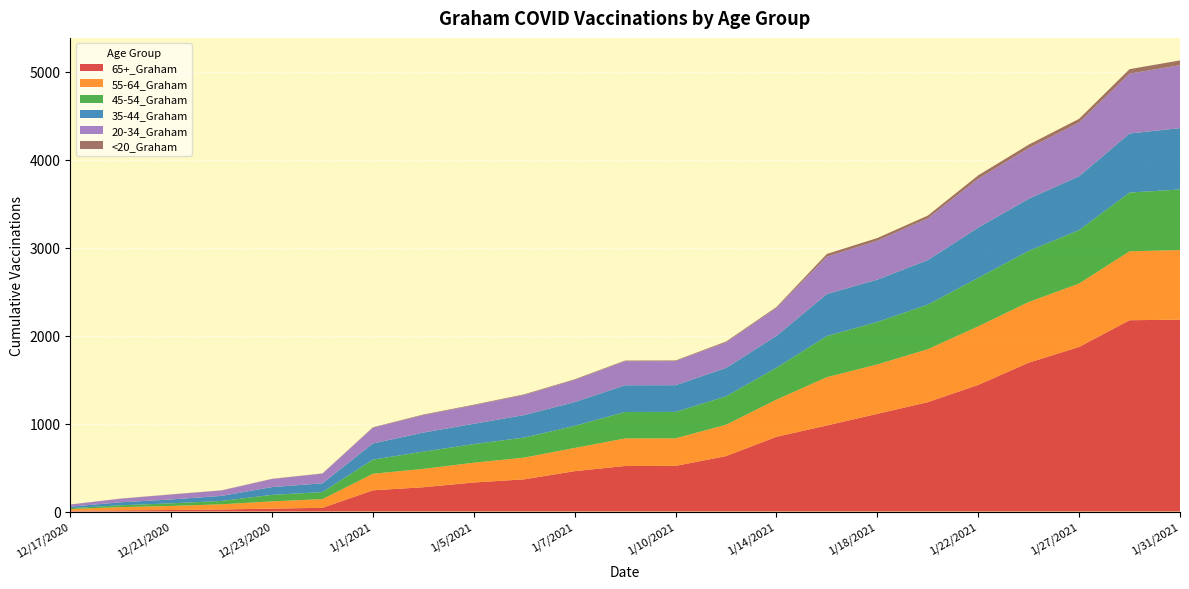

Reading left to right, extract all data points from this chart.

65+_Graham: 9	13	17	23	33	42	241	276	330	366	459	518	519	630	850	979	1111	1244	1440	1693	1872	2176	2182
55-64_Graham: 19	37	46	59	82	99	188	209	225	247	264	313	313	357	423	549	562	602	666	690	721	784	792
45-54_Graham: 10	21	30	38	74	80	161	196	212	228	251	301	301	323	362	468	483	507	552	581	608	668	689
35-44_Graham: 17	34	44	58	89	100	184	217	231	256	271	304	304	323	363	478	482	507	572	593	613	672	698
20-34_Graham: 24	41	56	61	92	110	179	199	211	229	252	274	274	290	317	425	442	474	555	576	611	681	716
<20_Graham: 1	1	2	2	2	2	5	6	6	7	7	7	7	10	11	31	31	32	39	40	42	51	54